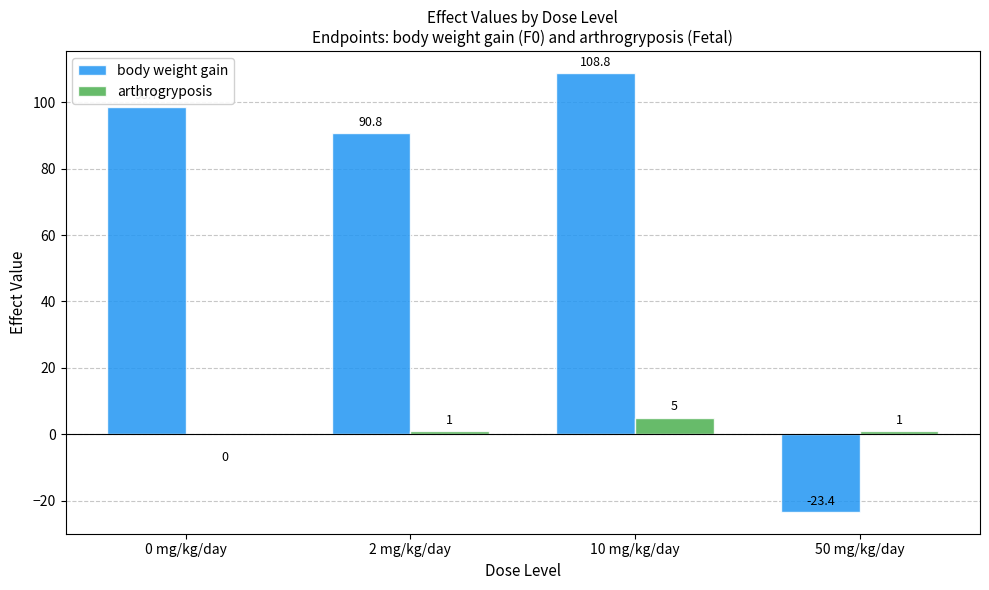

Reading left to right, list all the values displayed in this chart.

body weight gain: 0 mg/kg/day=98.7	2 mg/kg/day=90.8	10 mg/kg/day=108.8	50 mg/kg/day=-23.4
arthrogryposis: 0 mg/kg/day=0.0	2 mg/kg/day=1.0	10 mg/kg/day=5.0	50 mg/kg/day=1.0